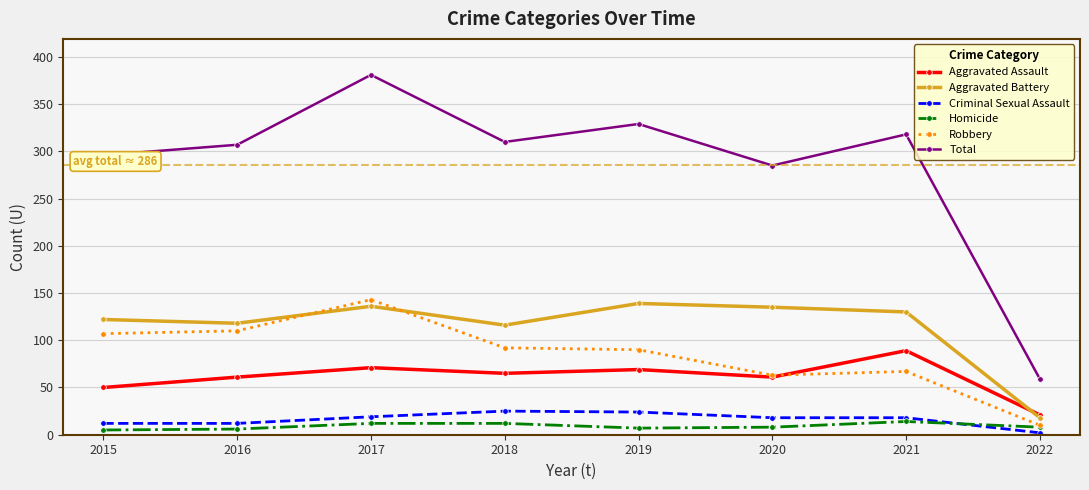

What is the difference between the Criminal Sexual Assault values at 2021 and 2016?

6